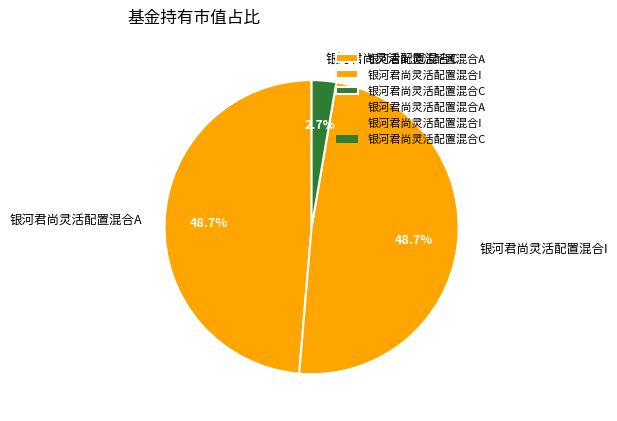

Which category has the smallest portion of the pie?

银河君尚灵活配置混合C